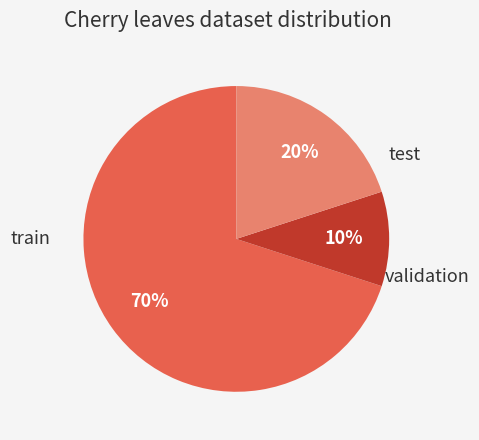

What is the smallest slice in the pie chart?

validation